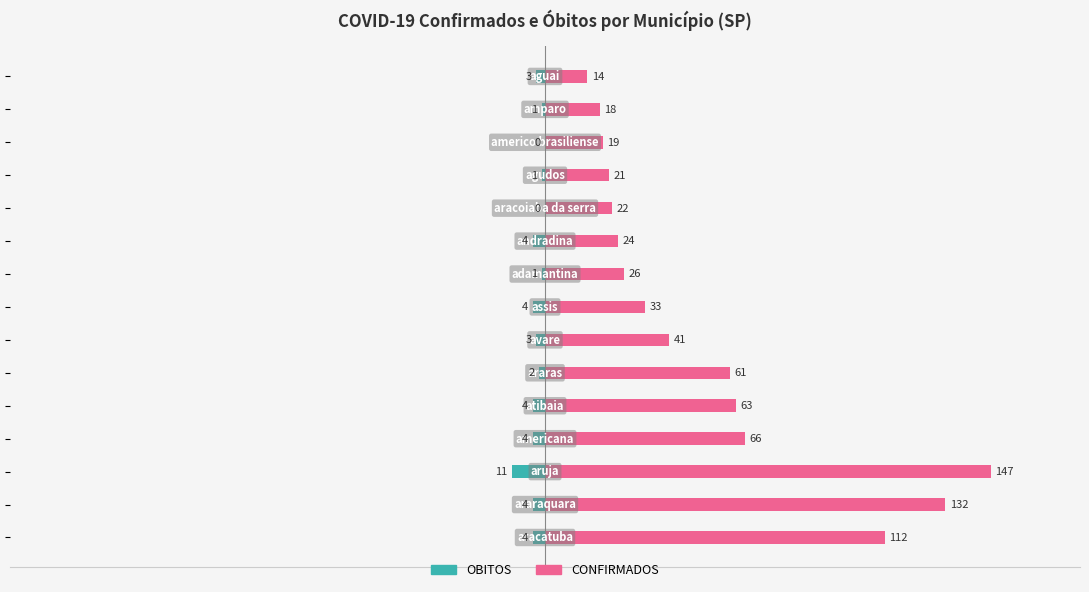

What is the maximum value shown in the chart?

147